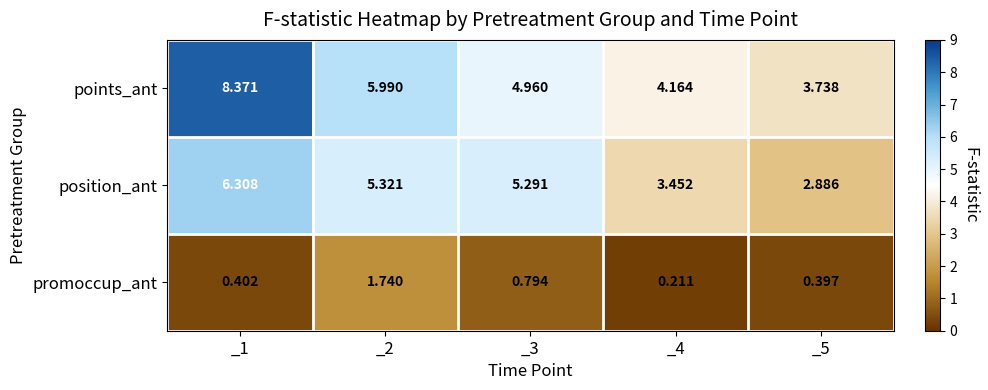

At which category is the sum across all series the highest?

_1